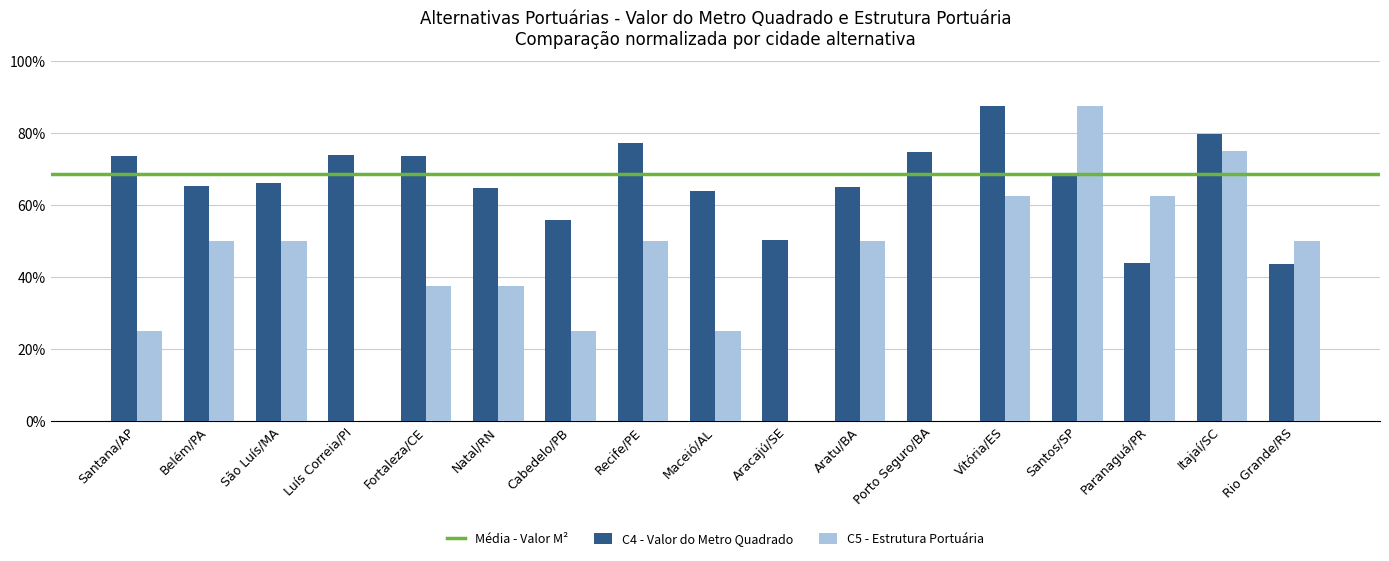

What is the approximate value of C4 - Valor do Metro Quadrado at Belém/PA?

65.2